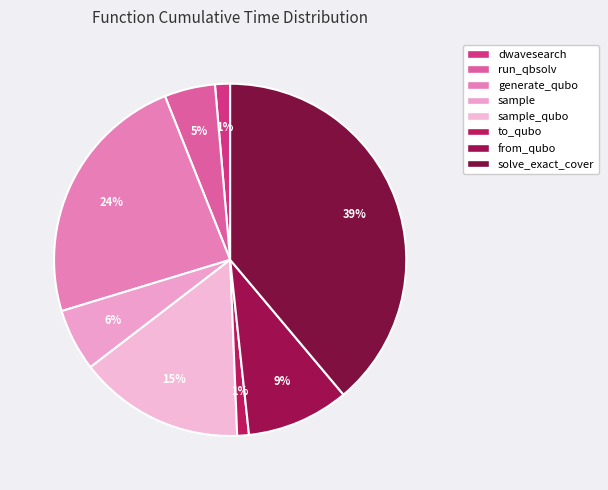

How many slices are in this pie chart?

8